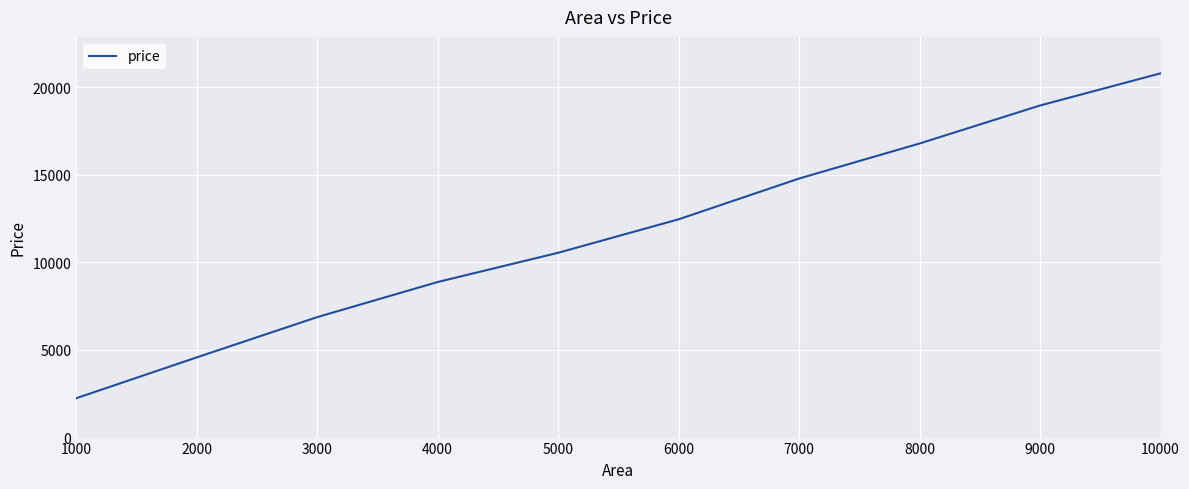

What is the difference between the maximum and second lowest values?

16214